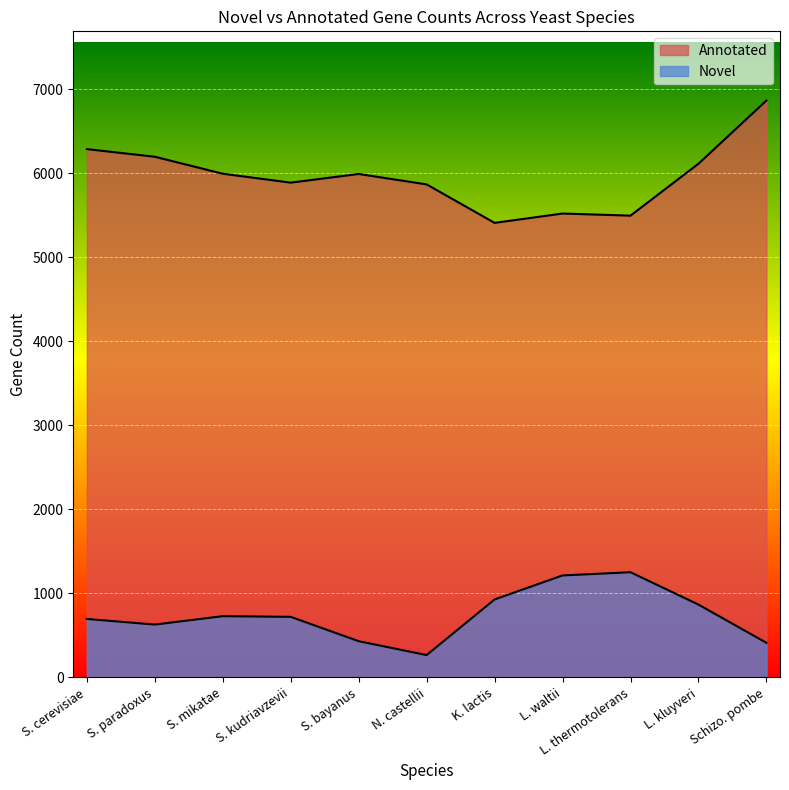

Is it true that Novel equals 630 at S. paradoxus?

True